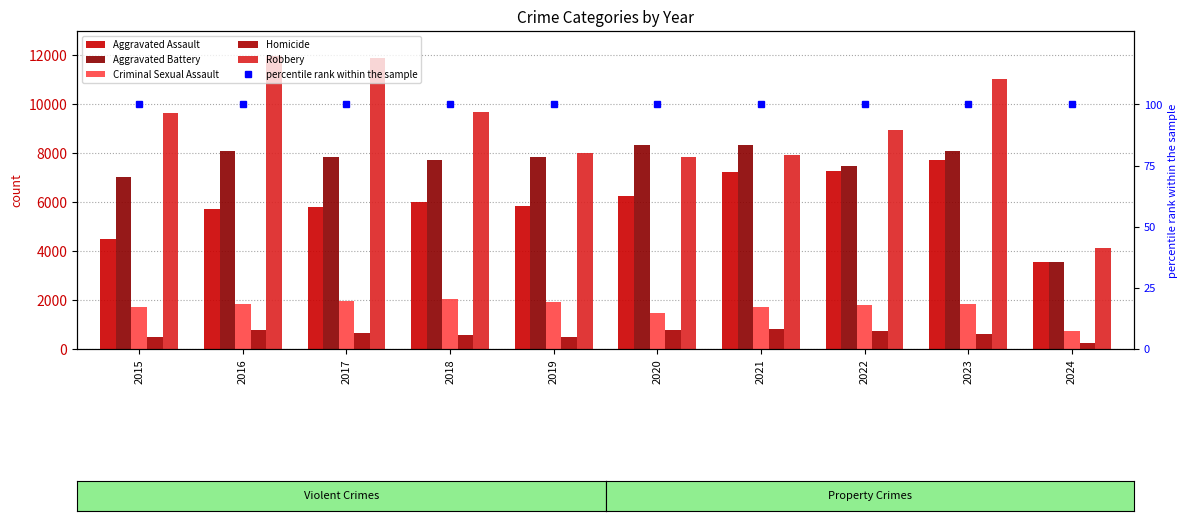

What is the spread (max minus min) of values at 2023?

10955